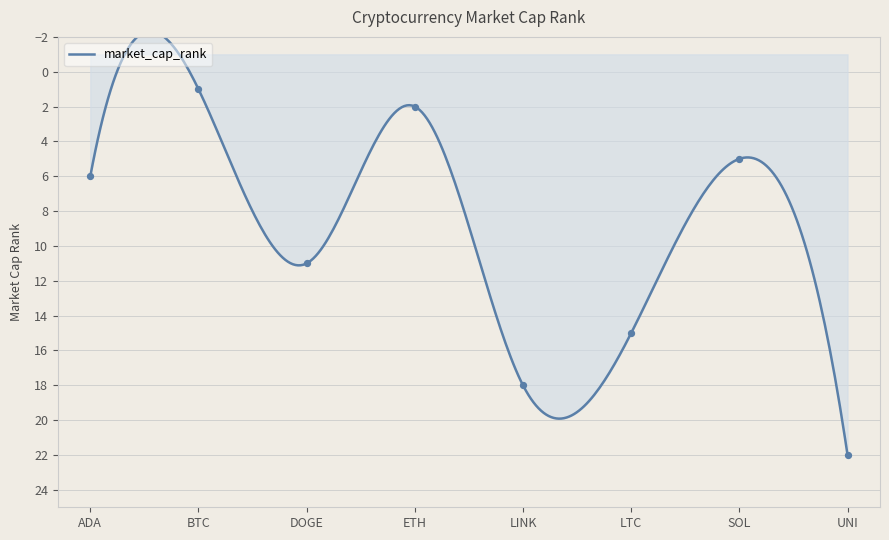

Between LTC and UNI, which is larger?

UNI